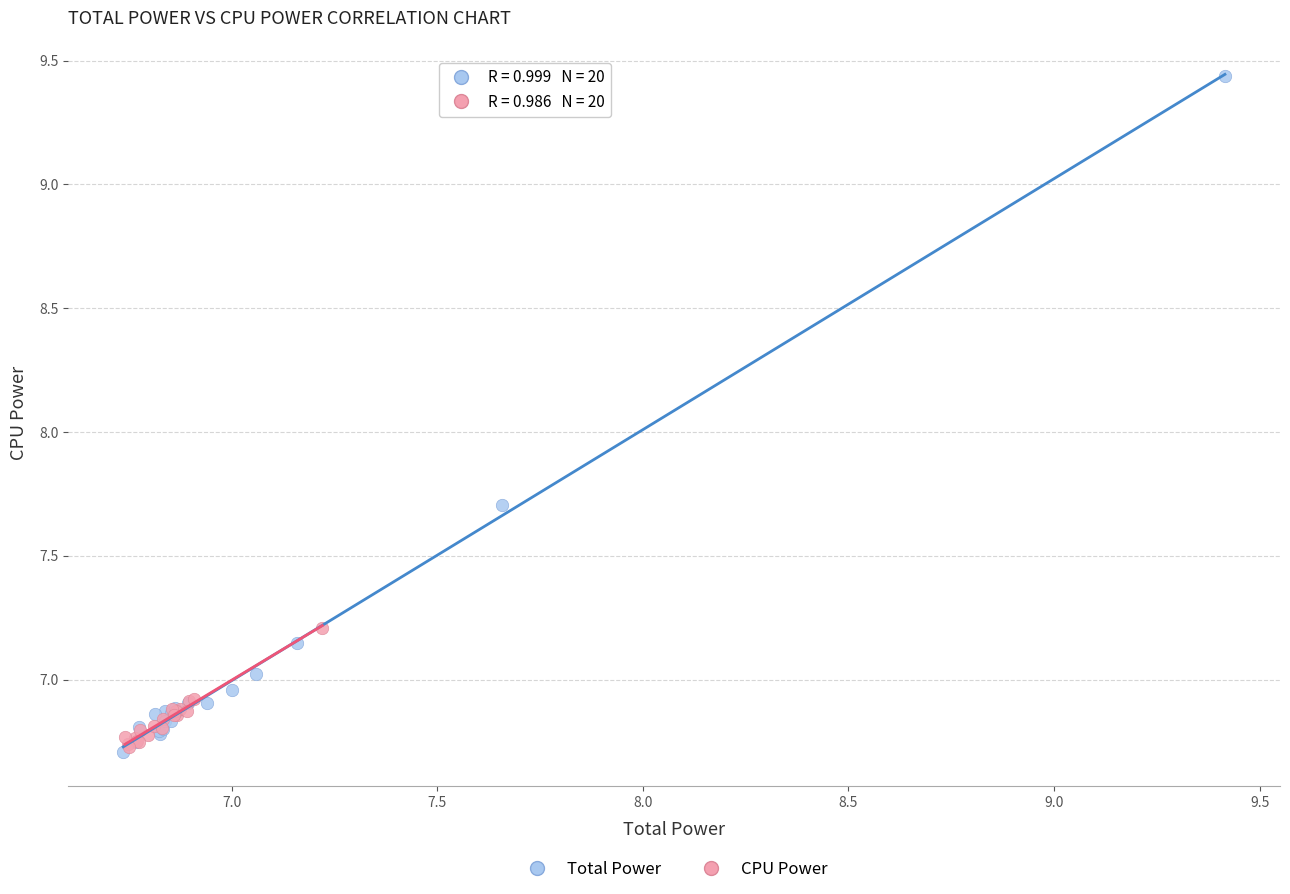

Which series has the largest Y range (max minus min)?

Total Power